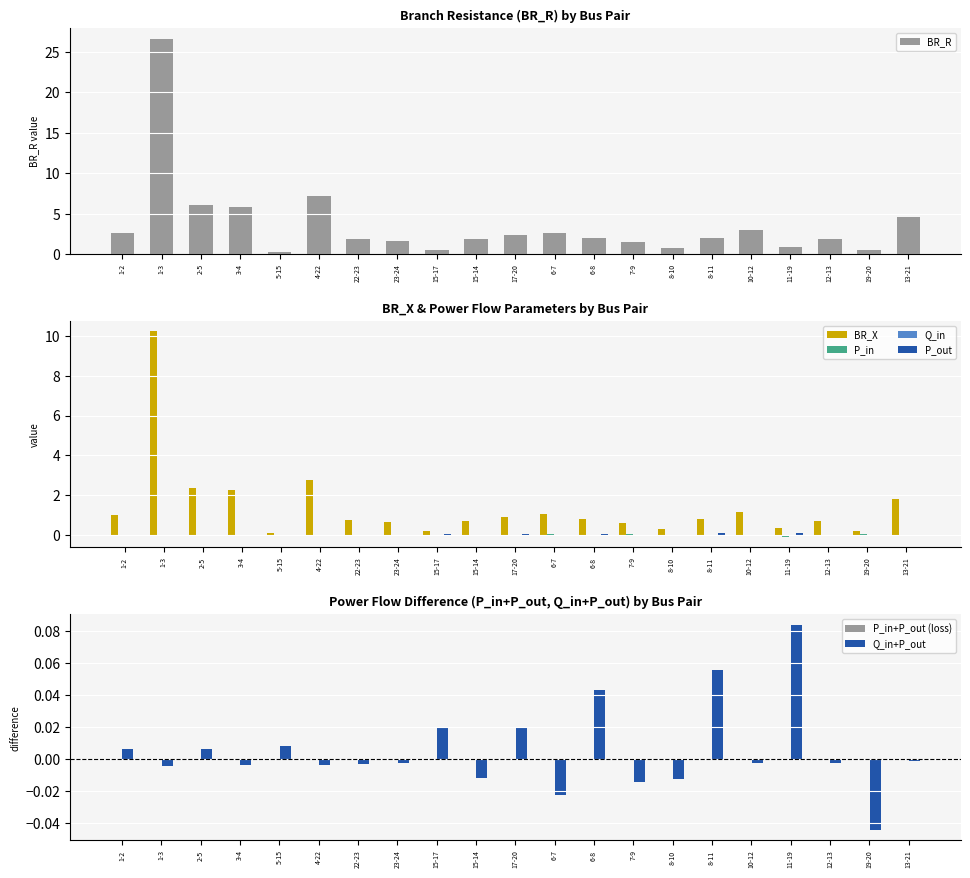

At how many categories does at least one series exceed 0?

21